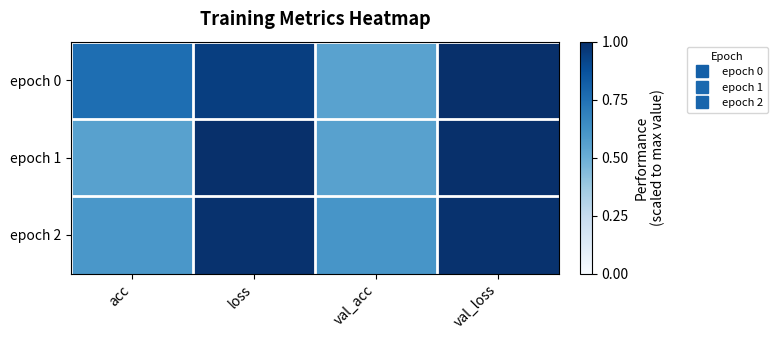

List the series in order of their overall mean, lowest first.

epoch 1, epoch 2, epoch 0